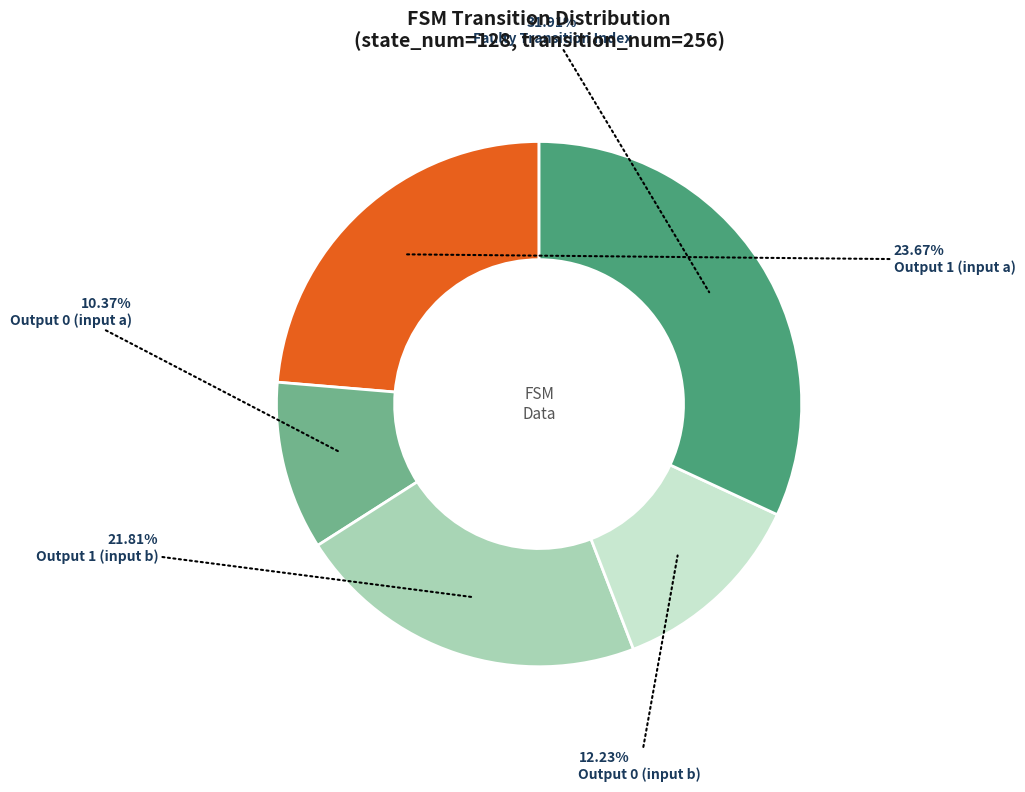

Does any single category account for the majority?

No